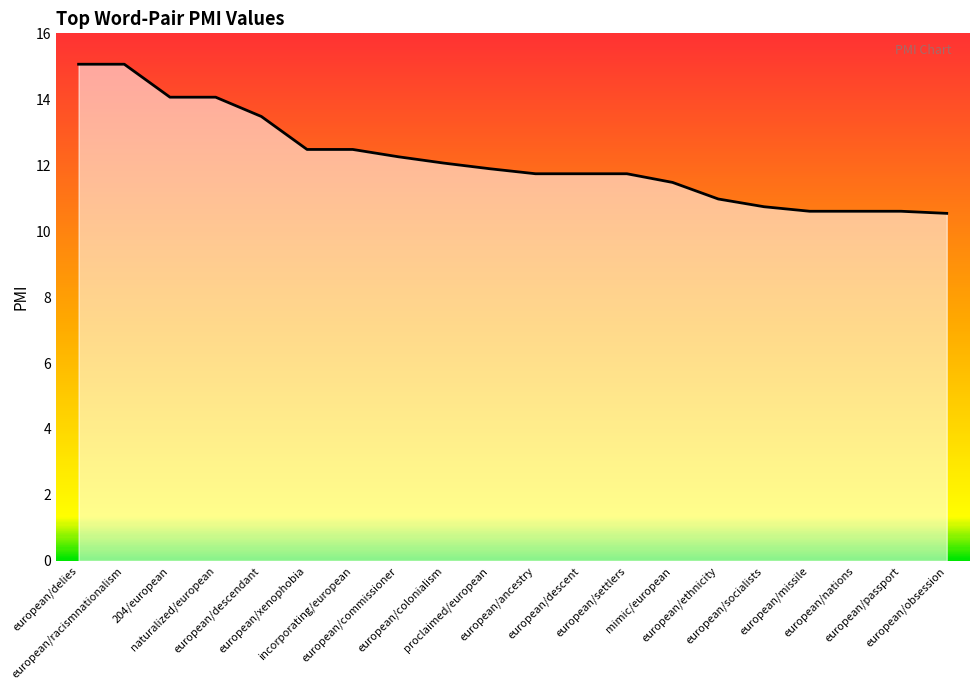

Which has a higher value, european/ancestry or european/colonialism?

european/colonialism